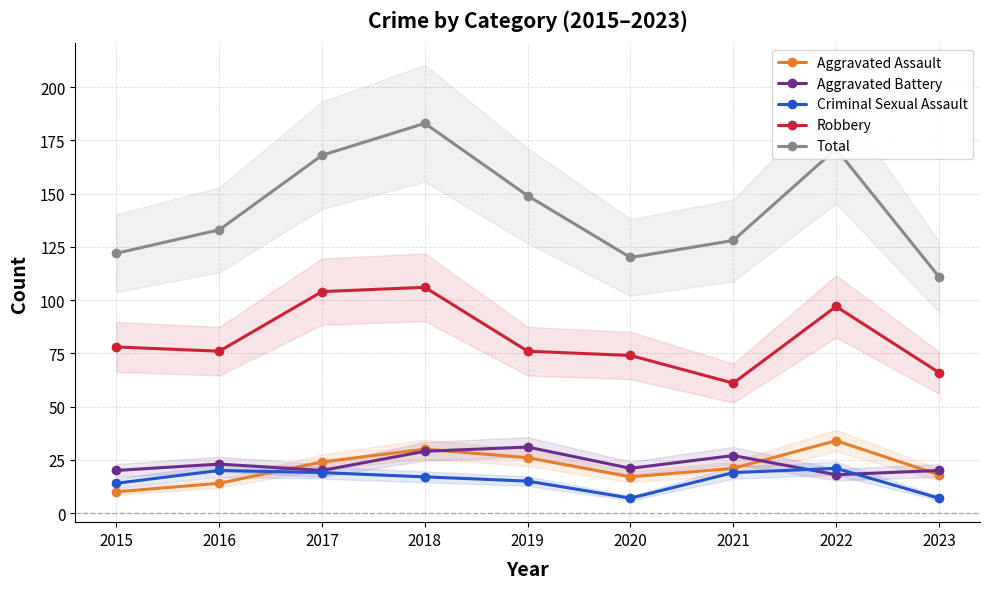

At how many categories does at least one series exceed 15?

9